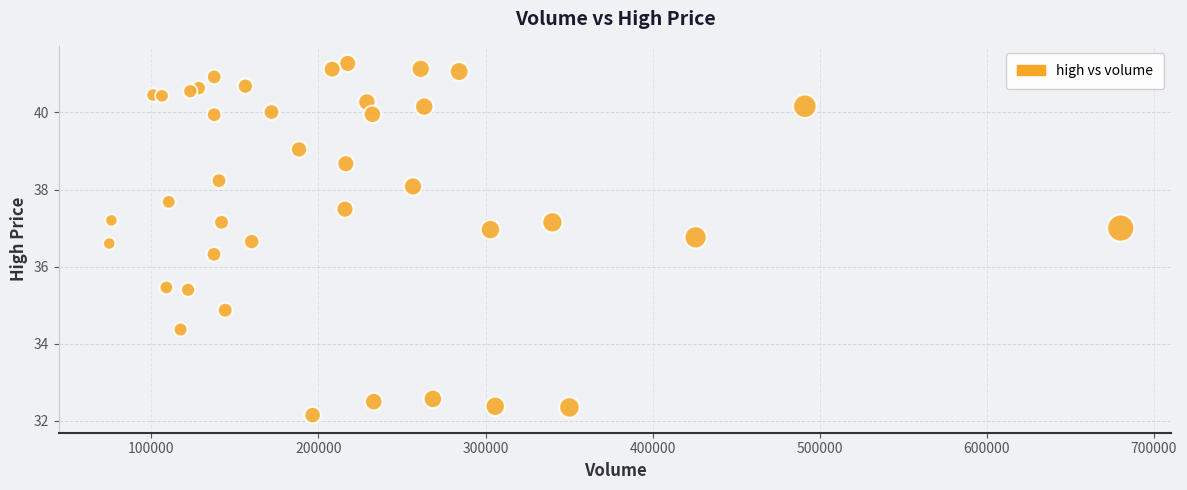

What Y value in the scatter plot is closest to 36?

36.3